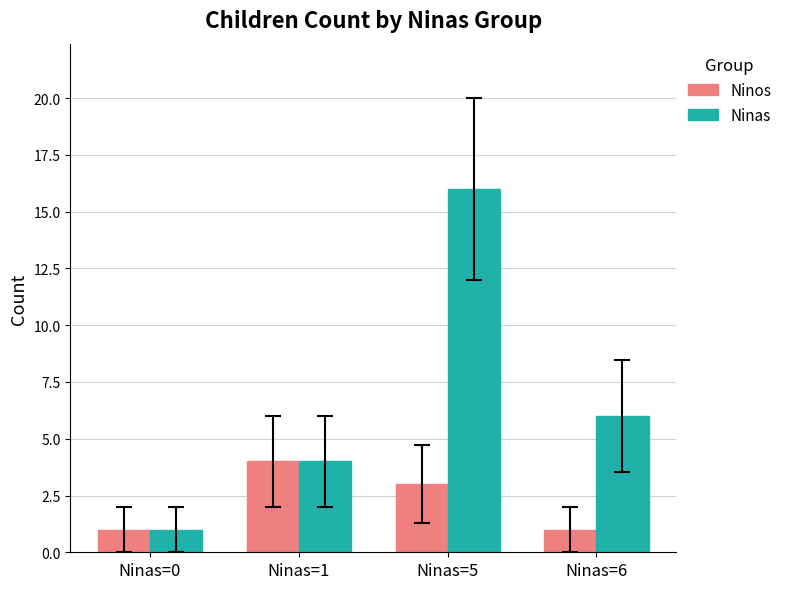

Which category has the highest value in the Ninas series?

Ninas=5